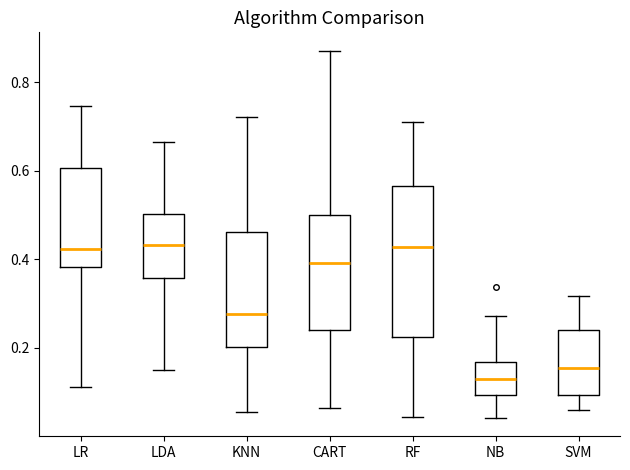

Reading left to right, read every box against the y-axis: the position of its median line, the range the box covers, and the ends of its whiskers. The values are not printed on the chart, so give them approximately, as read against the axis.

LR: median 0.42, box 0.38 to 0.60, whiskers 0.12 to 0.74
LDA: median 0.44, box 0.36 to 0.50, whiskers 0.16 to 0.66
KNN: median 0.28, box 0.20 to 0.46, whiskers 0.06 to 0.72
CART: median 0.40, box 0.24 to 0.50, whiskers 0.06 to 0.88
RF: median 0.42, box 0.22 to 0.56, whiskers 0.04 to 0.70
NB: median 0.14, box 0.10 to 0.16, whiskers 0.04 to 0.28
SVM: median 0.16, box 0.10 to 0.24, whiskers 0.06 to 0.32